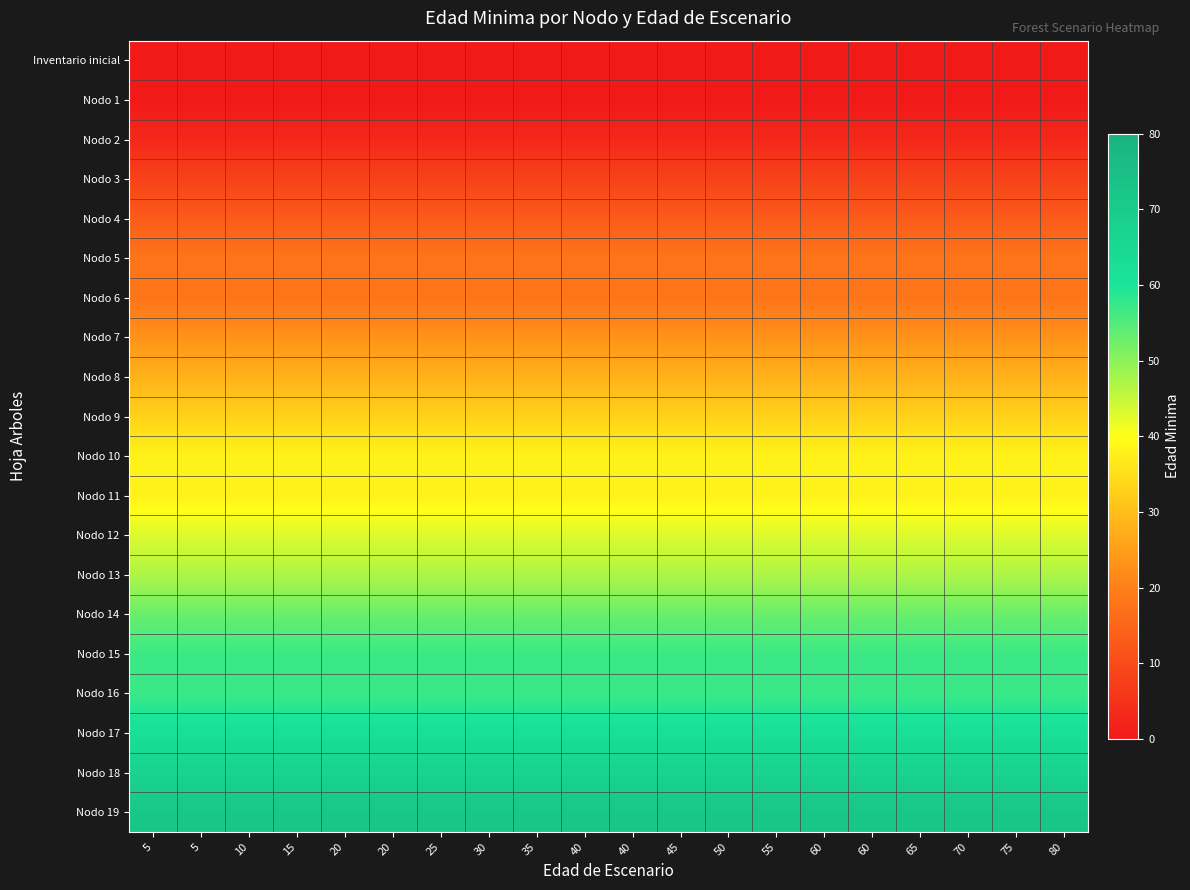

At how many categories does at least one series exceed 40?

20